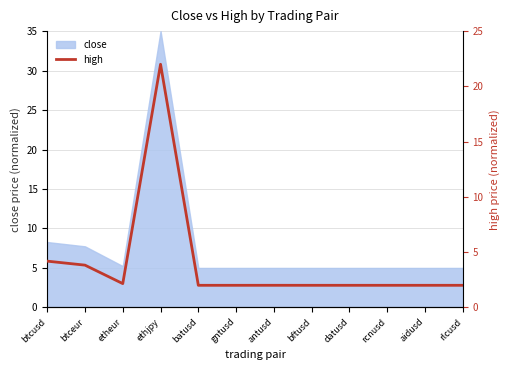

What is the maximum value shown in the chart?

22.0